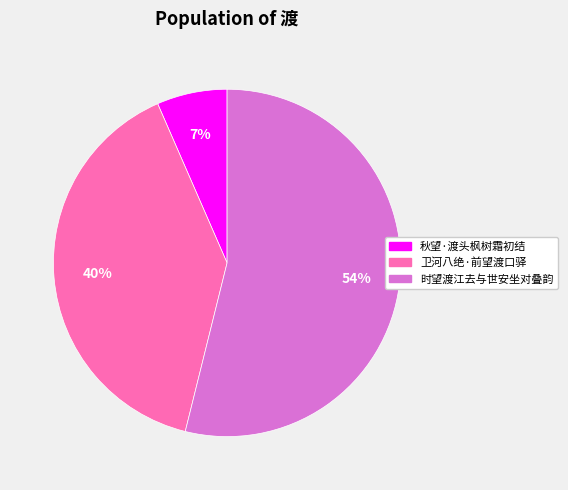

Combined, do 时望渡江去与世安坐对叠韵 and 卫河八绝·前望渡口驿 account for over 50%?

Yes